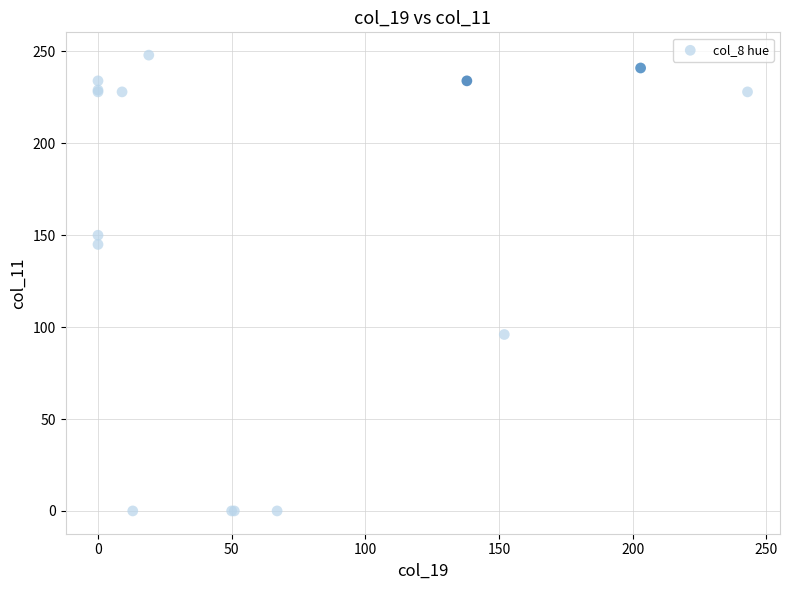

What Y value in the scatter plot is closest to 124?

145